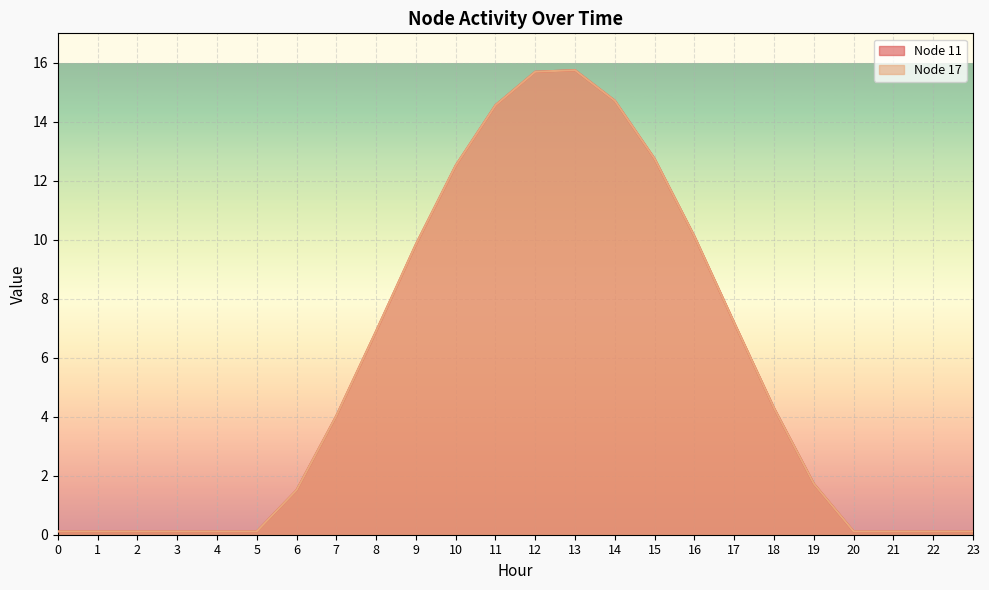

Reading left to right, extract all data points from this chart.

Node 11: 0=0.1	1=0.1	2=0.1	3=0.1	4=0.1	5=0.1	6=1.5	7=4.0	8=6.9	9=9.8	10=12.5	11=14.6	12=15.7	13=15.8	14=14.7	15=12.7	16=10.1	17=7.2	18=4.3	19=1.7	20=0.1	21=0.1	22=0.1	23=0.1
Node 17: 0=0.1	1=0.1	2=0.1	3=0.1	4=0.1	5=0.1	6=1.5	7=4.0	8=6.9	9=9.8	10=12.5	11=14.6	12=15.7	13=15.8	14=14.7	15=12.7	16=10.1	17=7.2	18=4.3	19=1.7	20=0.1	21=0.1	22=0.1	23=0.1